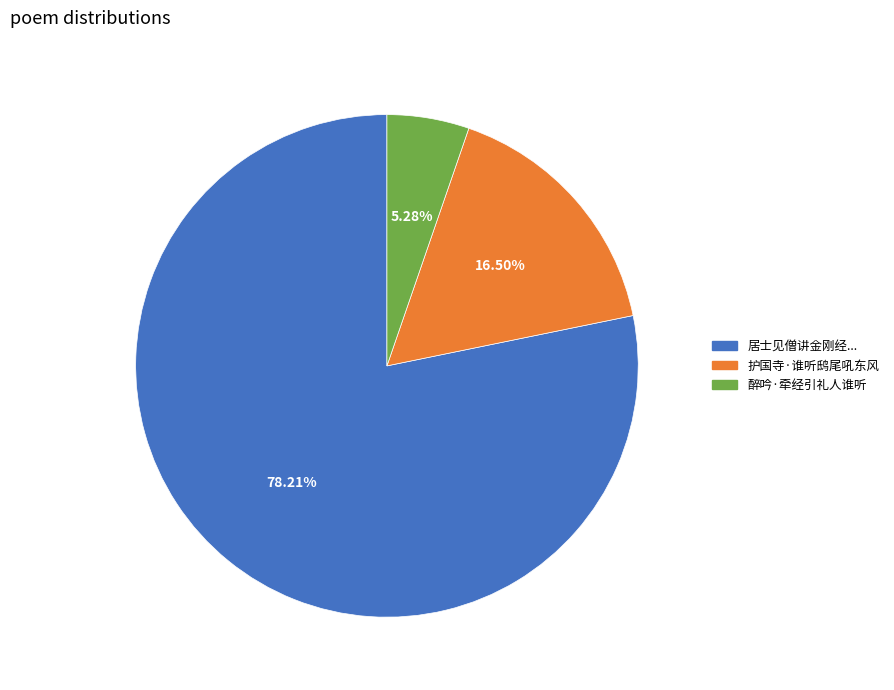

Is there a majority slice in this chart?

Yes